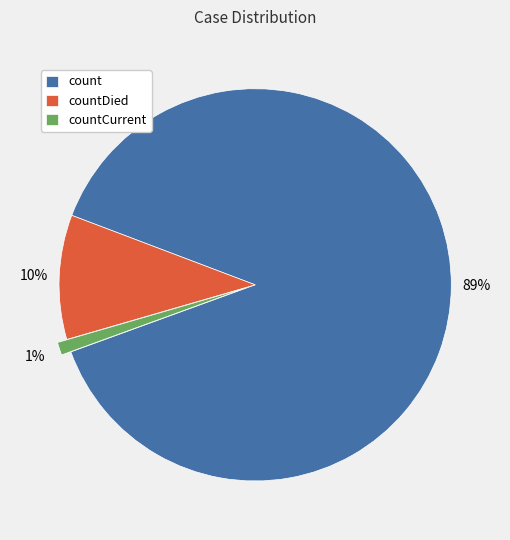

To the nearest percent, what portion does count represent?

89%